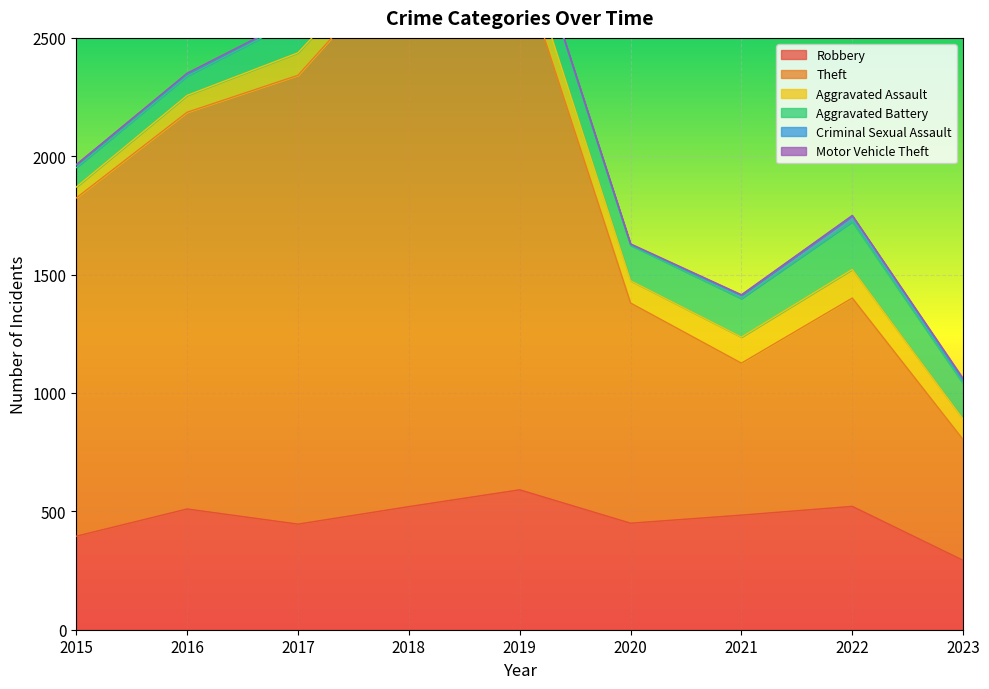

Is it true that Motor Vehicle Theft equals 2 at 2016?

False